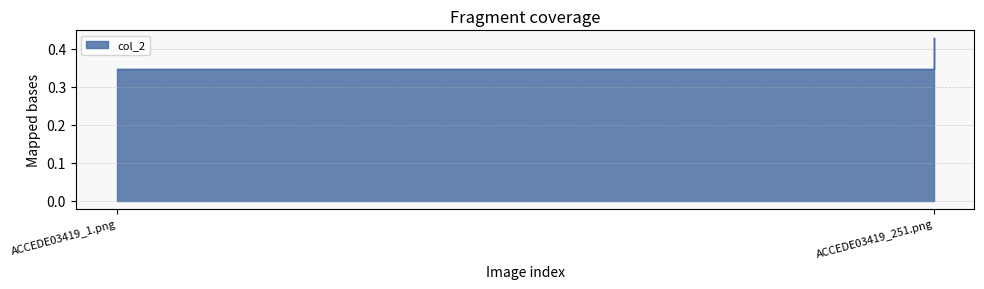

What value does the data have at ACCEDE03419_1.png?

0.3